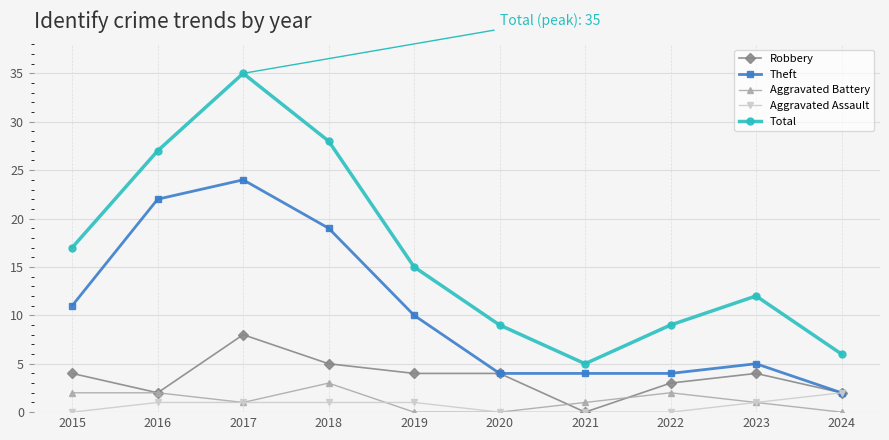

What value does the Total series have at 2023?

12